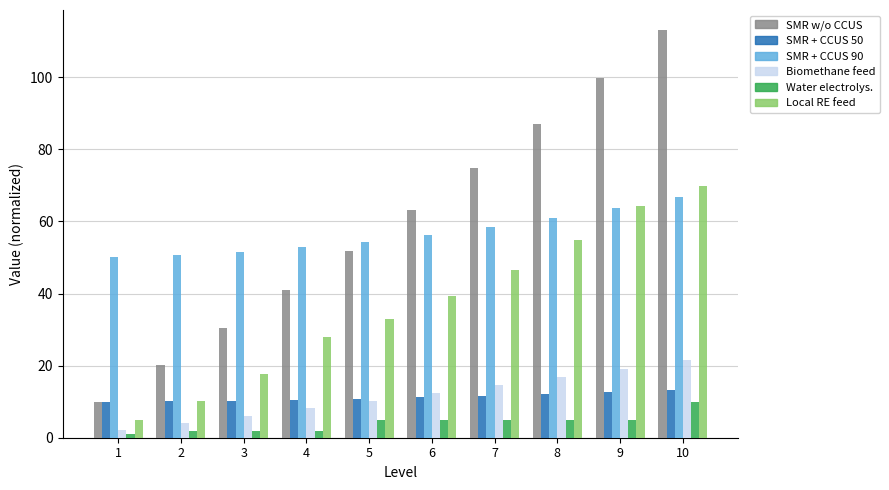

What is the difference between the highest and lowest values at 1?

49.0